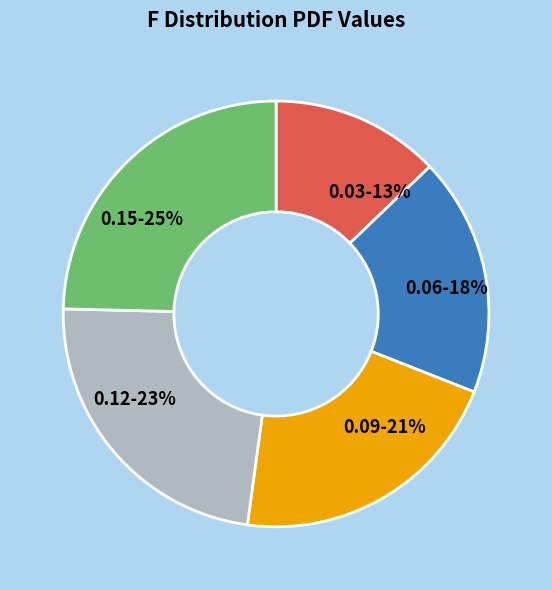

To the nearest percent, what is the combined percentage of 0.09 and 0.15?

46%